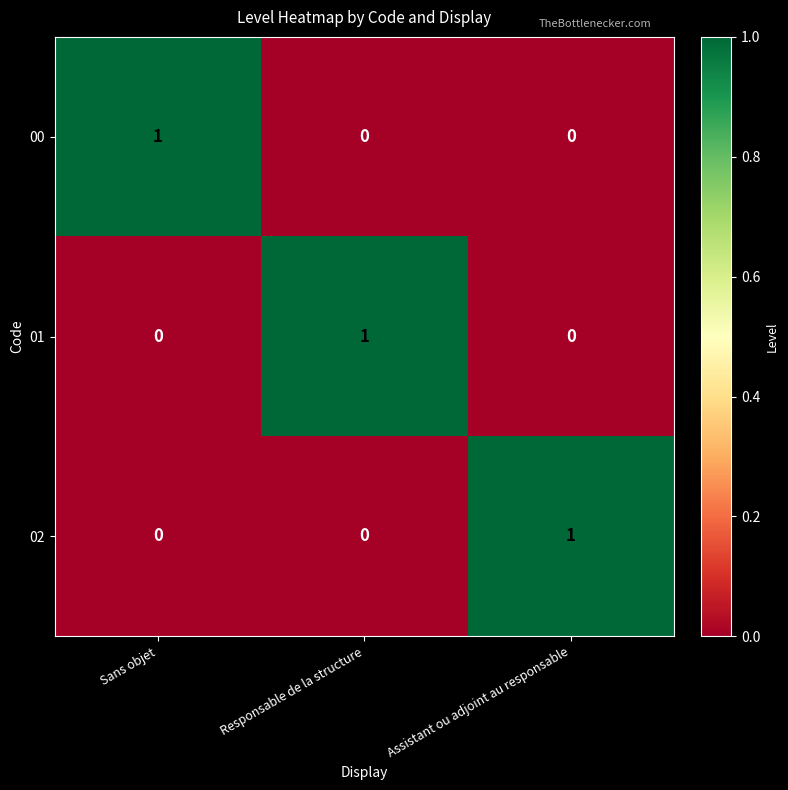

What is the total value across all series at Responsable de la structure?

1